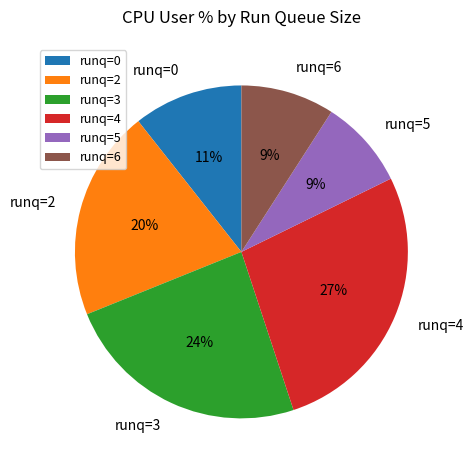

To the nearest percent, what is the combined percentage of runq=4 and runq=0?

38%